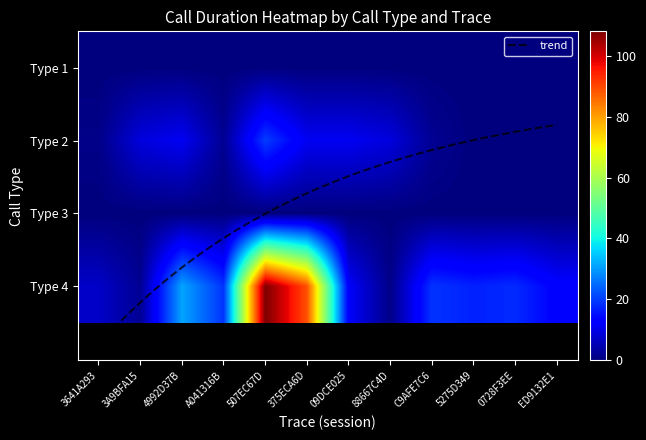

What is the sum of the 4 values at ED9132E1 and C9AFE7C6?

32